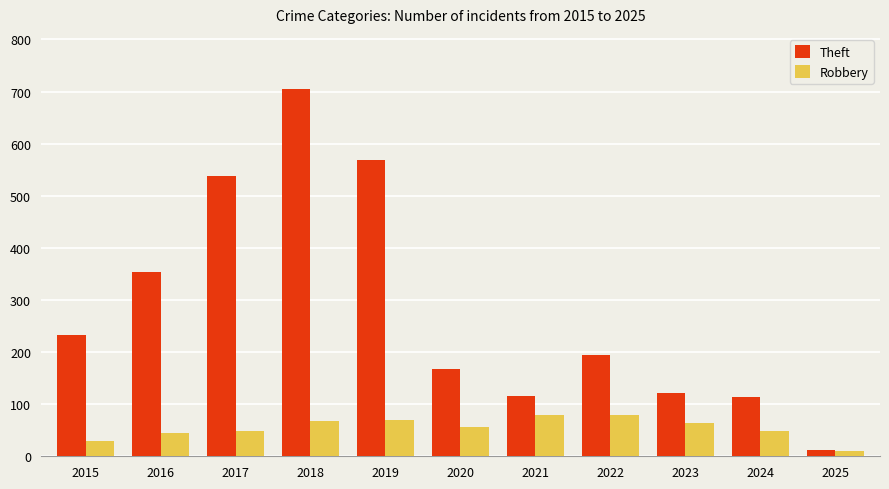

Is it true that Robbery equals 80 at 2021?

True